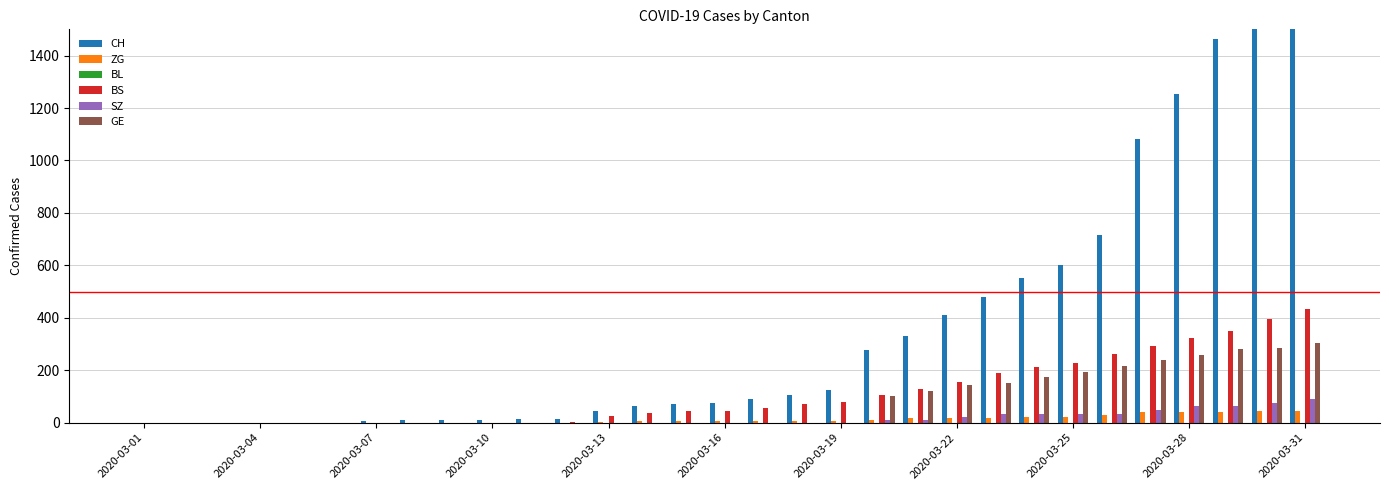

Reading right to left, transcribe all the data shown in this chart.

CH: 1725	1570	1464	1253	1082	715	600	550	480	411	332	278	126	106	90	76	72	64	46	16	15	12	12	11	7	0	0	0	0	0	0
ZG: 46	44	41	40	39	29	21	21	18	18	18	12	5	5	5	5	5	5	1	0	0	0	0	0	0	0	0	0	0	0	0
BL: 0	0	0	0	0	0	0	0	0	0	0	0	0	0	0	0	0	0	0	0	0	0	0	0	0	0	0	0	0	0	0
BS: 434	397	350	323	292	263	228	211	191	155	128	105	78	73	57	46	44	36	25	4	0	0	0	0	0	0	0	0	0	0	0
SZ: 92	75	65	65	48	33	33	33	32	20	10	10	0	0	0	0	0	0	0	0	0	0	0	0	0	0	0	0	0	0	0
GE: 305	284	283	260	241	216	193	175	153	144	122	103	0	0	0	0	0	0	0	0	0	0	0	0	0	0	0	0	0	0	0